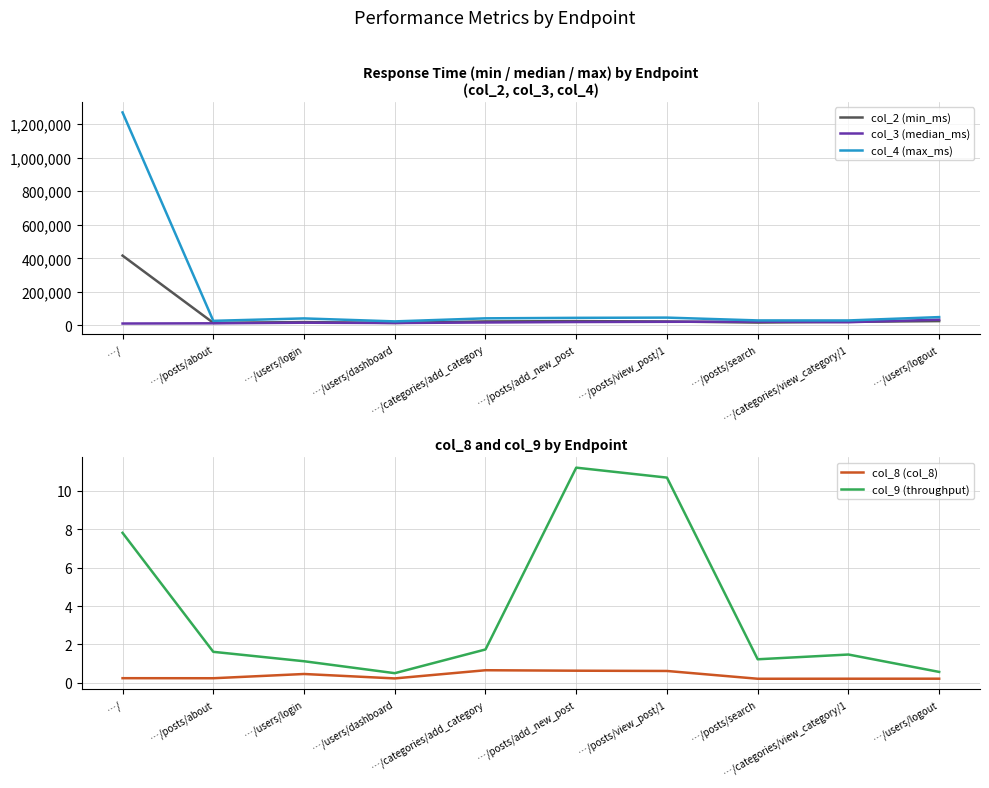

True or false: col_4 (max_ms) and col_9 (throughput) cross at least once.

False